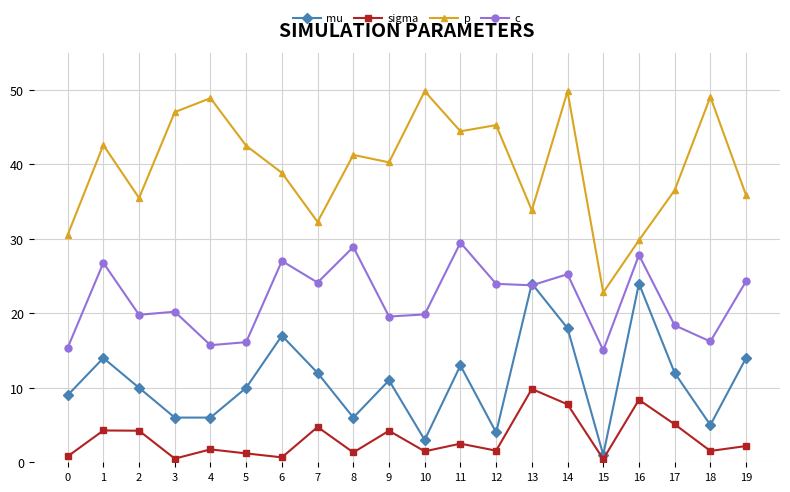

True or false: mu has a value of 10.0 at 2.

True